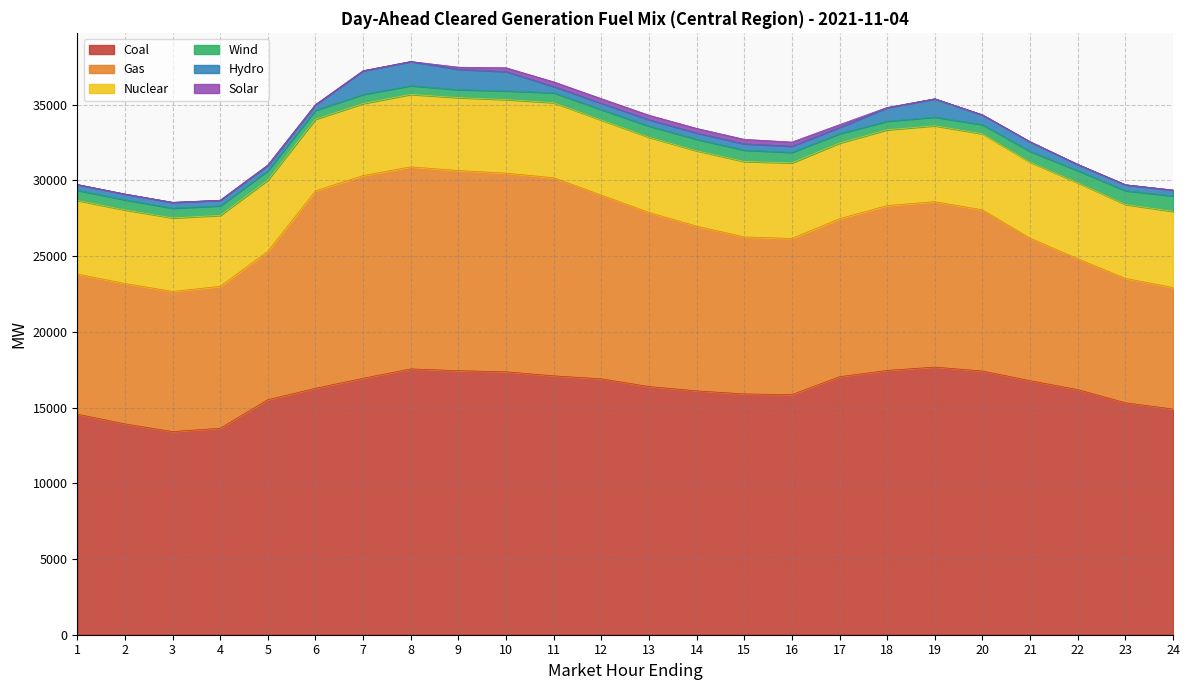

Reading right to left, list all the values displayed in this chart.

Coal: 24=14899.0	23=15316.8	22=16183.6	21=16770.6	20=17409.1	19=17669.6	18=17450.7	17=17034.7	16=15850.2	15=15897.4	14=16100.9	13=16386.7	12=16896.2	11=17091.4	10=17359.4	9=17432.8	8=17549.5	7=16931.7	6=16269.2	5=15518.9	4=13633.6	3=13409.3	2=13919.5	1=14561.4
Gas: 24=8025.6	23=8208.5	22=8637.7	21=9406.5	20=10640.3	19=10921.0	18=10880.7	17=10428.8	16=10314.3	15=10366.0	14=10875.2	13=11493.1	12=12123.9	11=13079.3	10=13112.9	9=13213.7	8=13338.7	7=13380.2	6=13036.8	5=9797.2	4=9366.5	3=9252.2	2=9269.1	1=9250.5
Nuclear: 24=5024.0	23=4883.0	22=5023.0	21=5023.0	20=5022.0	19=5014.0	18=5006.0	17=4997.0	16=4989.0	15=4981.0	14=4975.0	13=4968.0	12=4962.0	11=4957.0	10=4859.0	9=4814.0	8=4786.0	7=4759.0	6=4731.0	5=4704.0	4=4685.0	3=4860.0	2=4860.0	1=4860.0
Wind: 24=1022.6	23=907.1	22=797.9	21=708.8	20=600.9	19=567.5	18=565.1	17=619.3	16=691.3	15=748.2	14=758.5	13=734.1	12=685.4	11=651.0	10=575.4	9=523.9	8=571.9	7=598.7	6=588.7	5=614.7	4=628.2	3=642.1	2=663.1	1=668.4
Hydro: 24=384.0	23=393.0	22=409.5	21=635.5	20=648.8	19=1210.6	18=891.0	17=410.0	16=407.0	15=417.0	14=417.0	13=417.0	12=417.0	11=417.0	10=1270.7	9=1342.2	8=1596.0	7=1566.2	6=371.7	5=371.7	4=371.7	3=382.7	2=382.7	1=382.7
Solar: 24=0.0	23=0.0	22=0.0	21=0.0	20=0.0	19=1.0	18=19.6	17=187.5	16=274.8	15=296.5	14=303.1	13=298.3	12=306.6	11=305.6	10=252.5	9=142.4	8=1.7	7=0.0	6=0.0	5=0.0	4=0.0	3=0.0	2=0.0	1=0.0